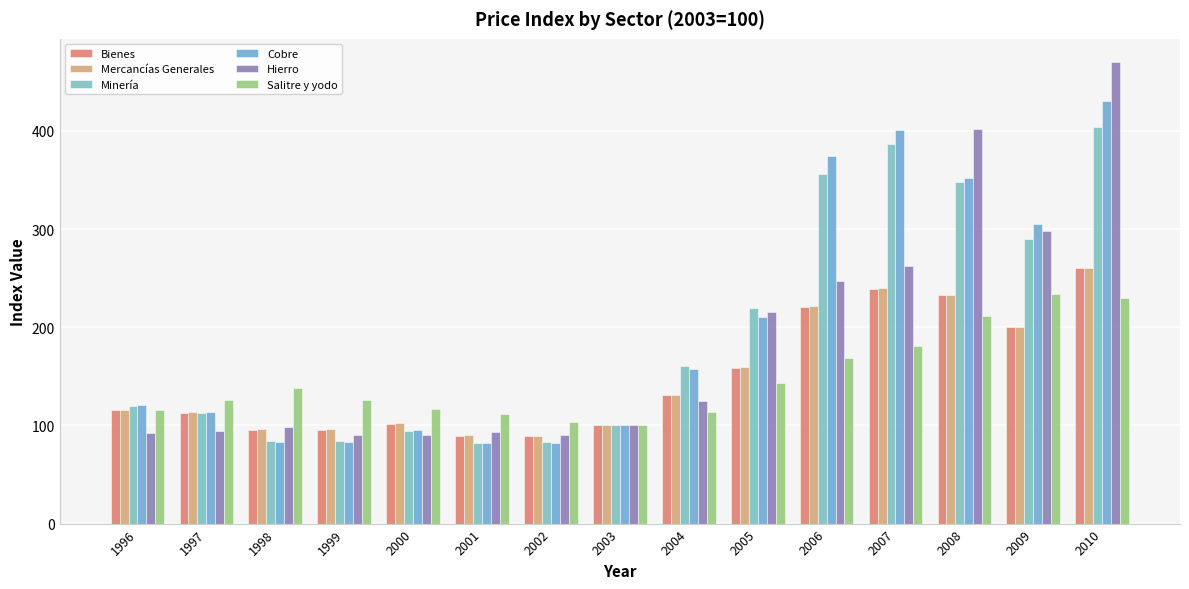

At which label does Minería first exceed 119?

1996